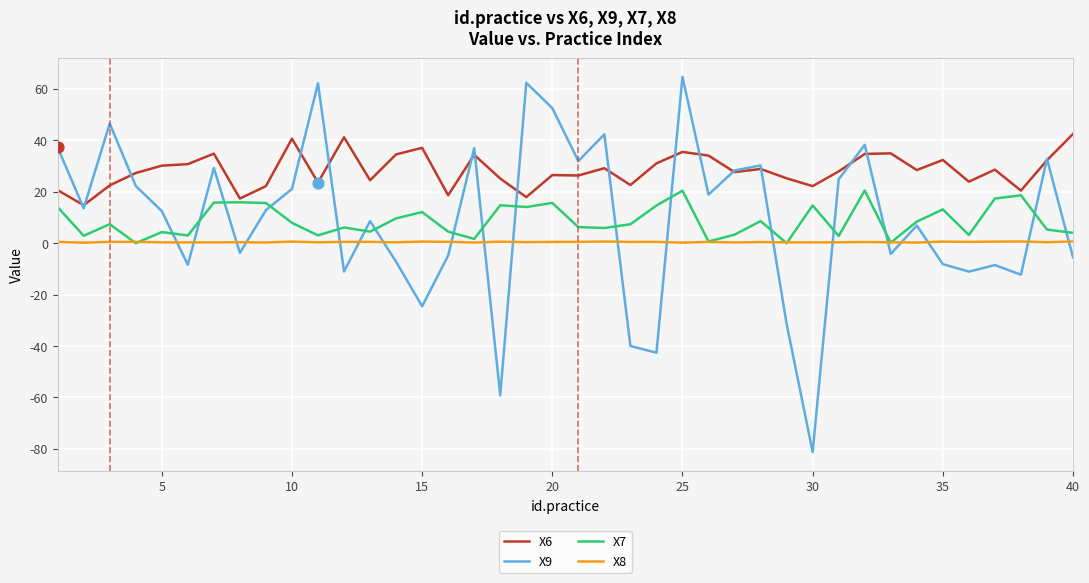

List the series in order of their peak value, lowest first.

X8, X7, X6, X9